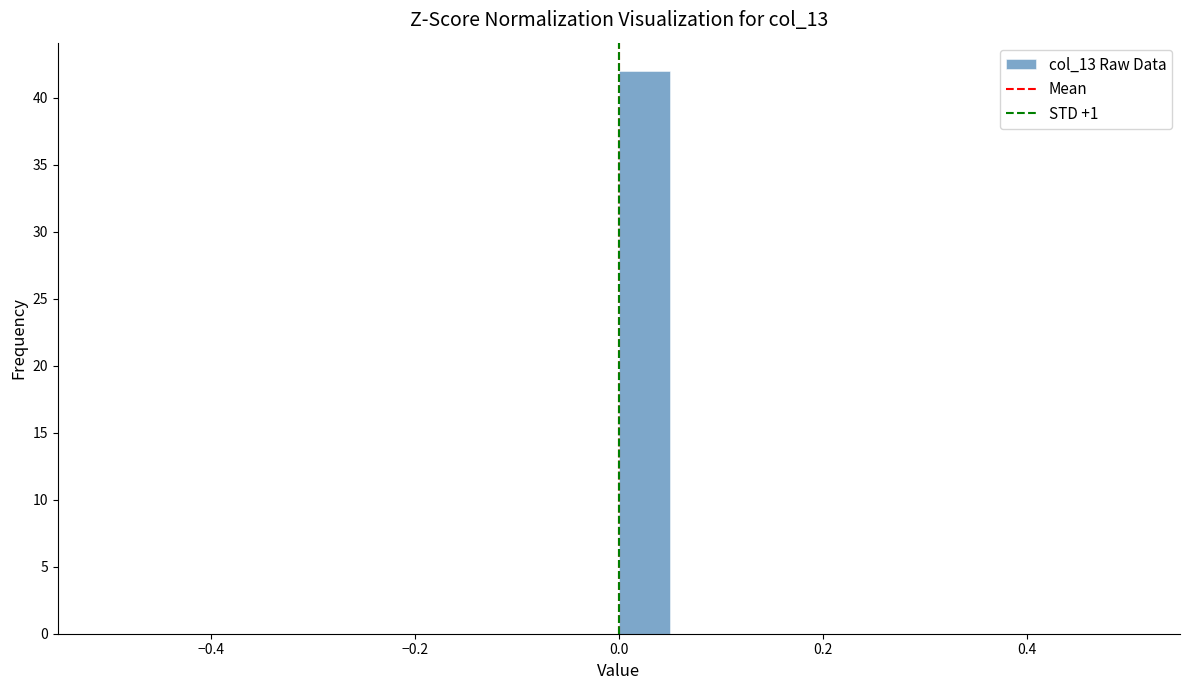

Read against the x-axis, roughly where is the centre of the tallest bar?

0.02